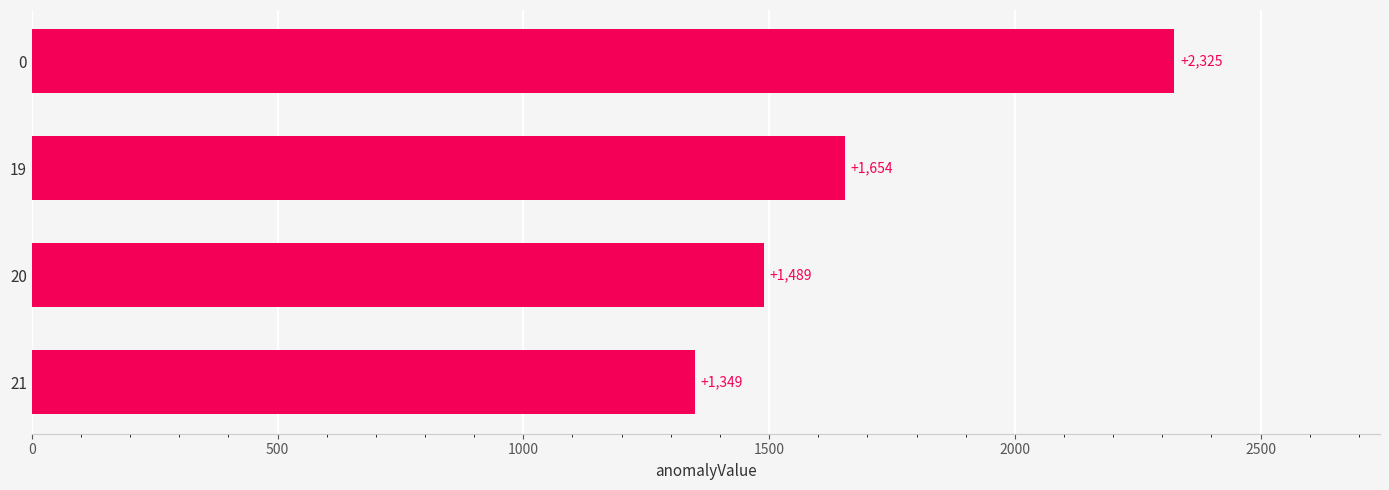

Rank the categories by value from lowest to highest.

21, 20, 19, 0